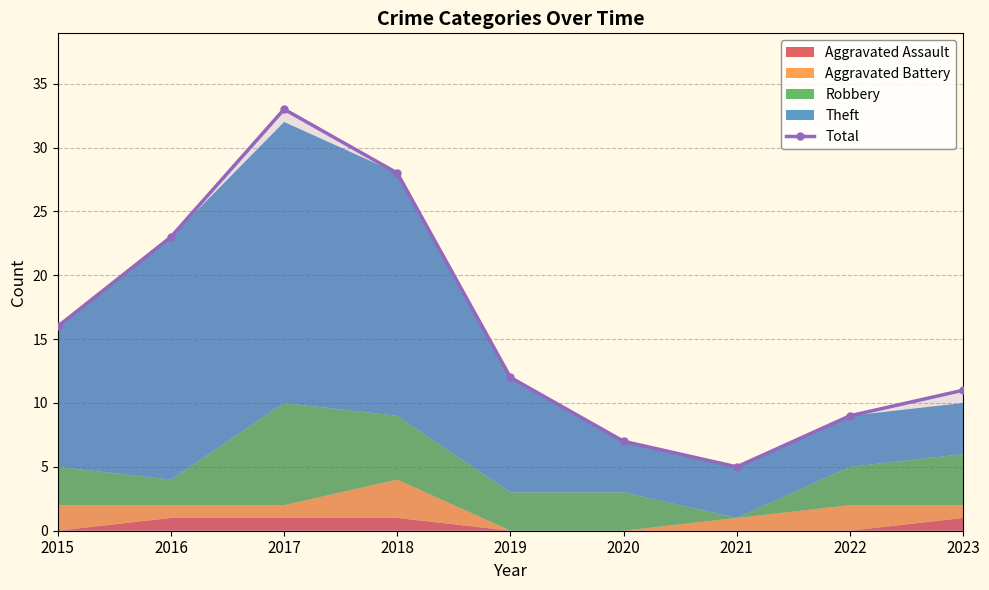

How many interior local valleys (lower than both neighbors) does the data have?

1